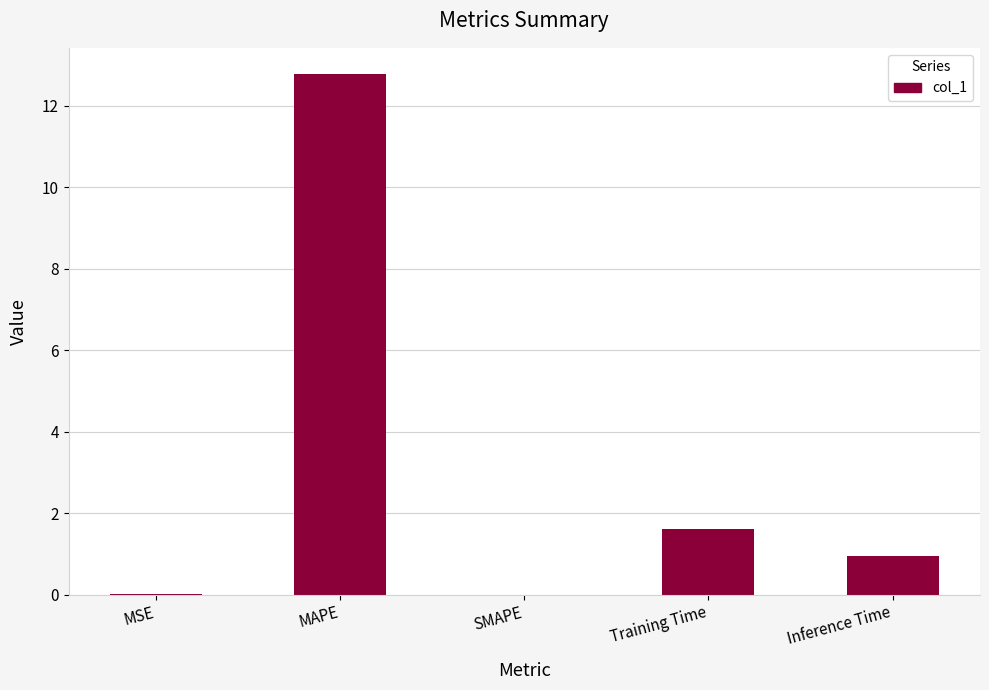

What is the change in value from MAPE to SMAPE?

-12.8